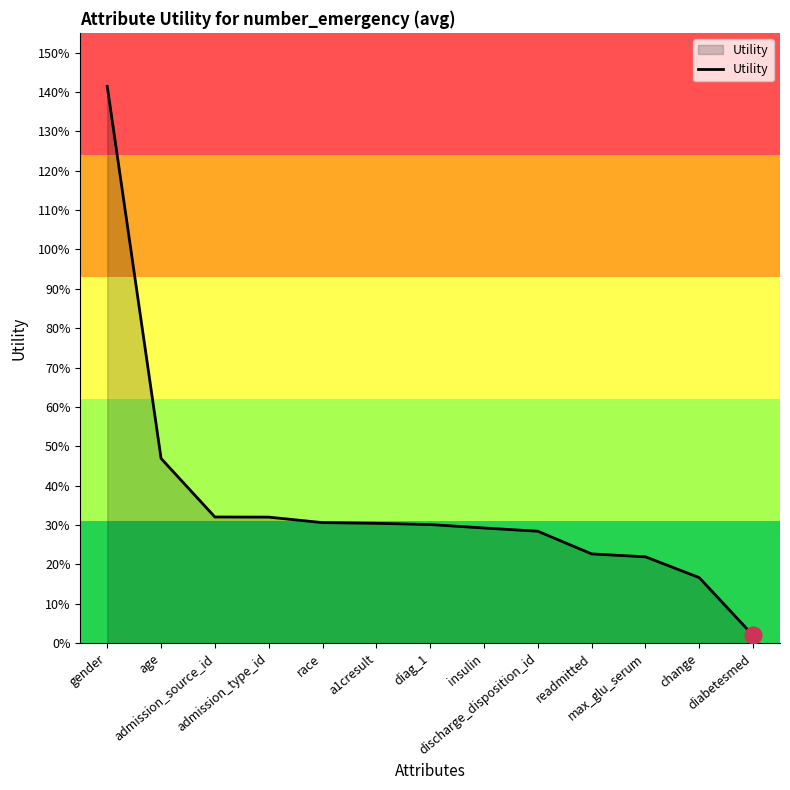

Where is the data nearest to the value 0?

diabetesmed